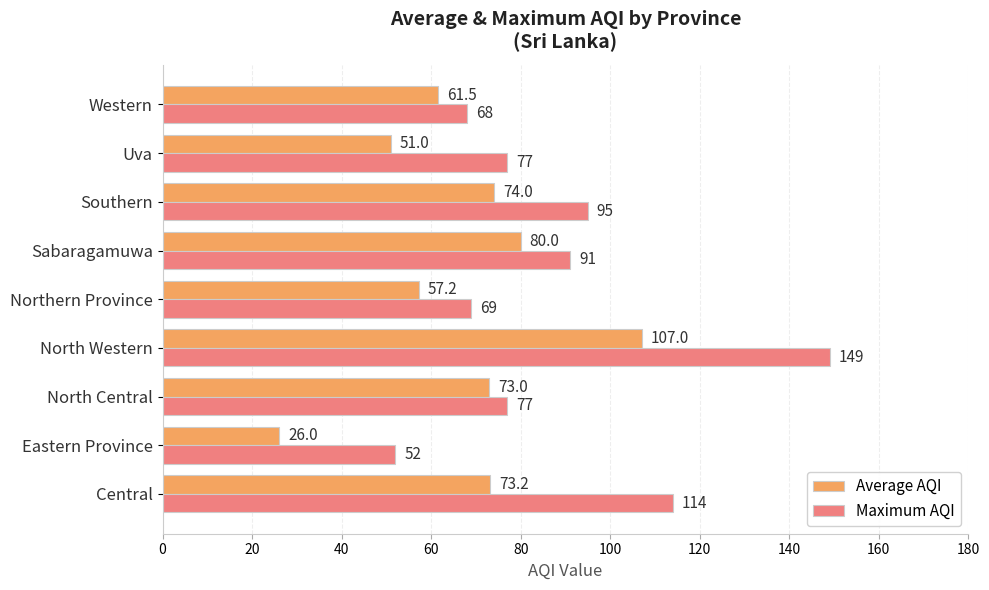

How many categories are shown in the chart?

9